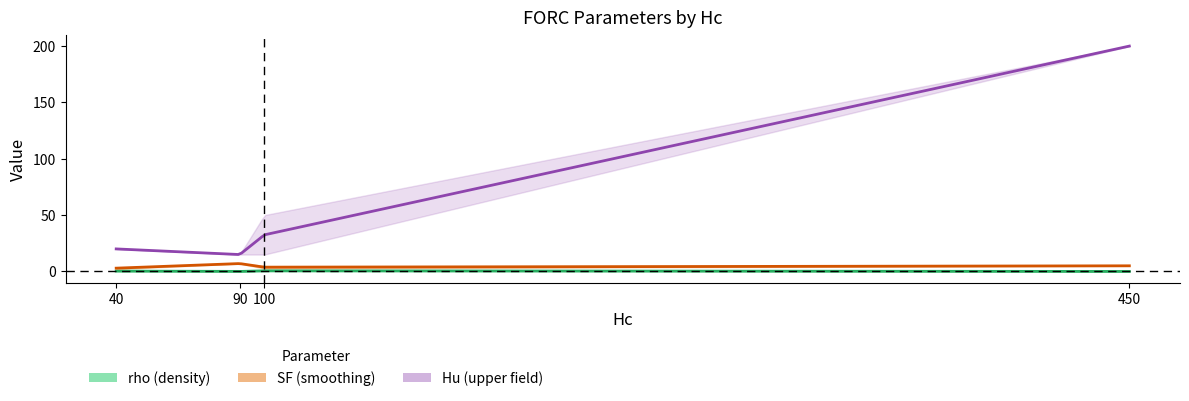

Which series has the largest range (max minus min)?

Hu